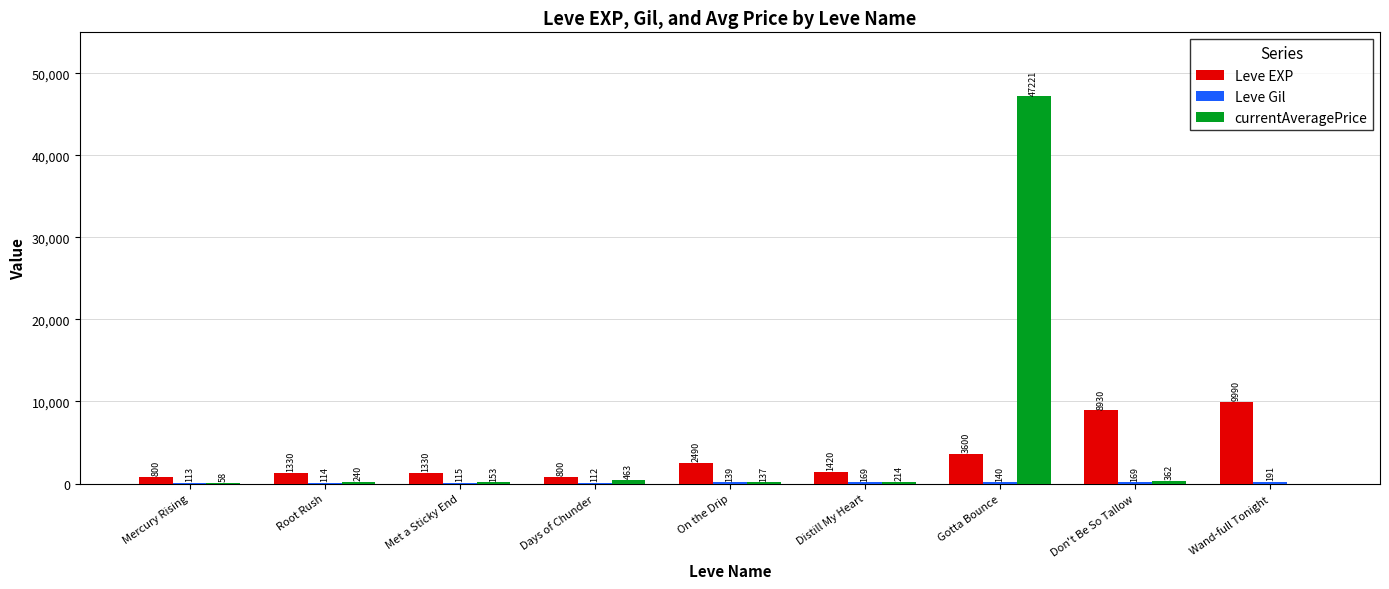

The value of Leve EXP at Wand-full Tonight is 14967.2. True or false?

False